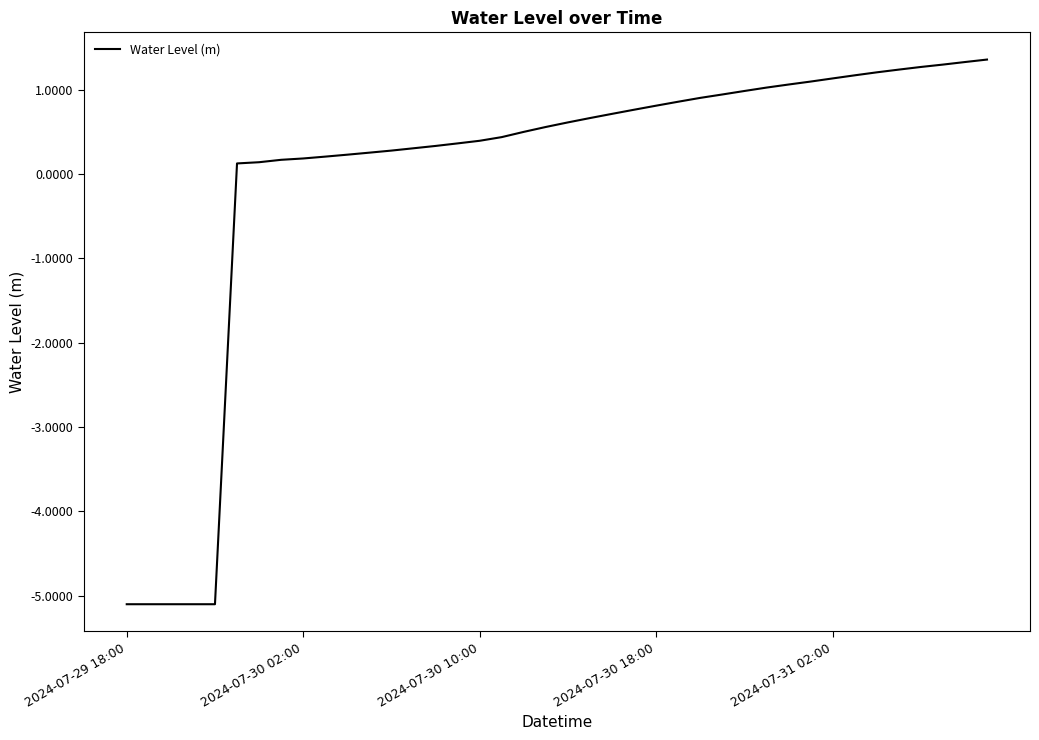

What is the difference between the maximum and minimum values?

6.5